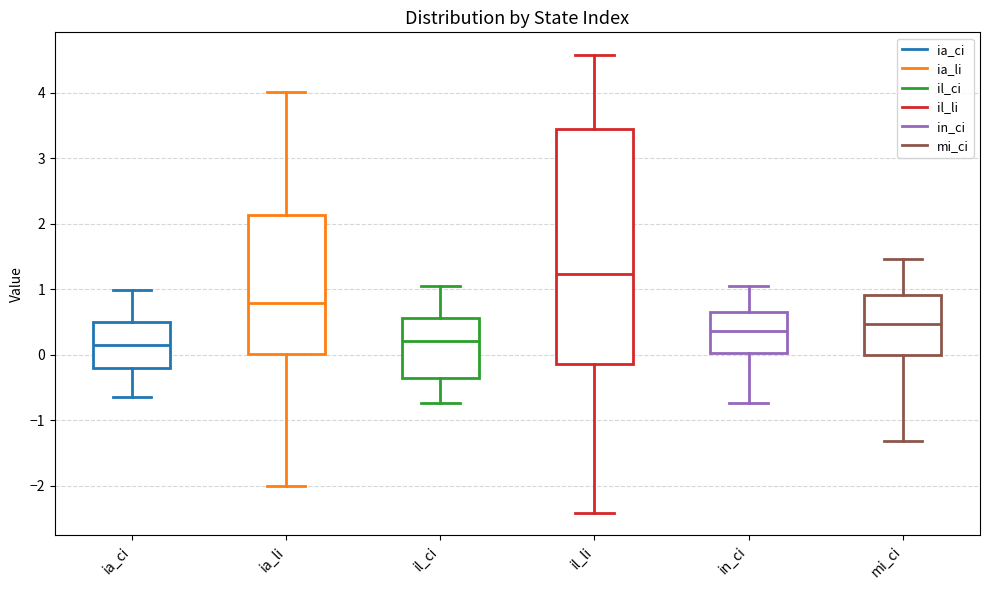

Where does the median line of the box for mi_ci sit on the y-axis? The values are not printed on the chart, so give them approximately, as read against the axis.

0.5